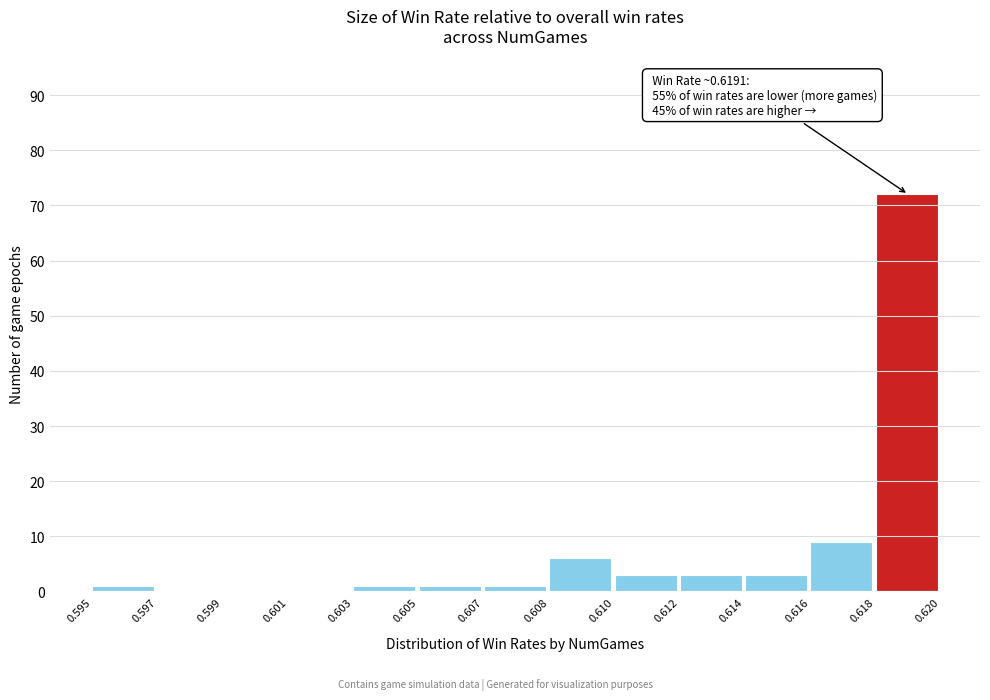

Reading left to right, transcribe all the data shown in this chart.

0.595=1	0.597=0	0.599=0	0.601=0	0.603=1	0.605=1	0.607=1	0.608=6	0.610=3	0.612=3	0.614=3	0.616=9	0.618=72